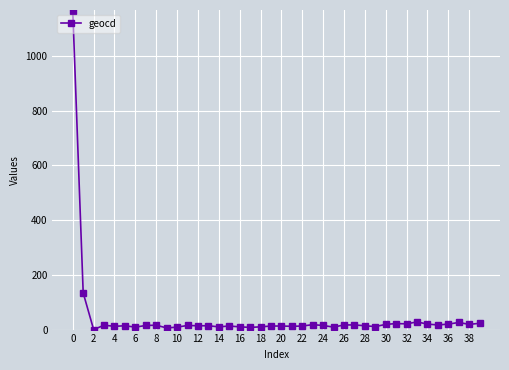

What is the greatest value displayed?

1166